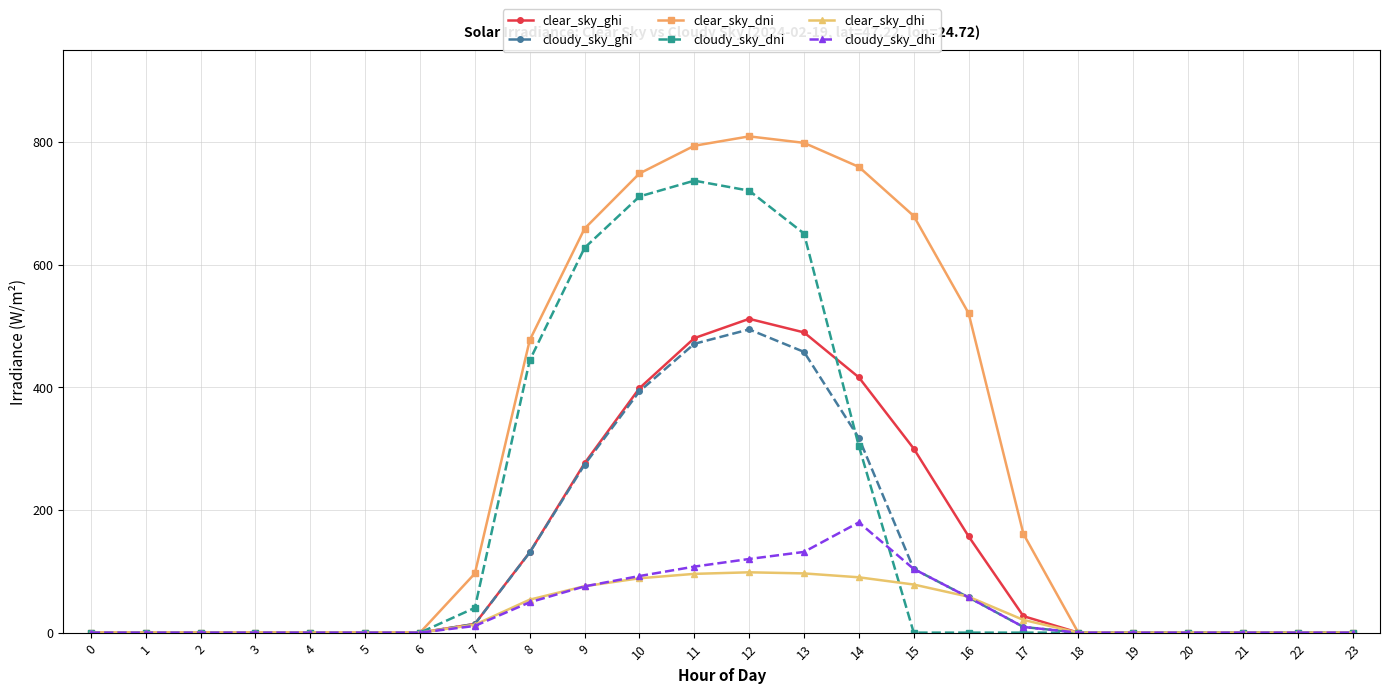

The clear_sky_ghi series shows 0.0 at 2. True or false?

True